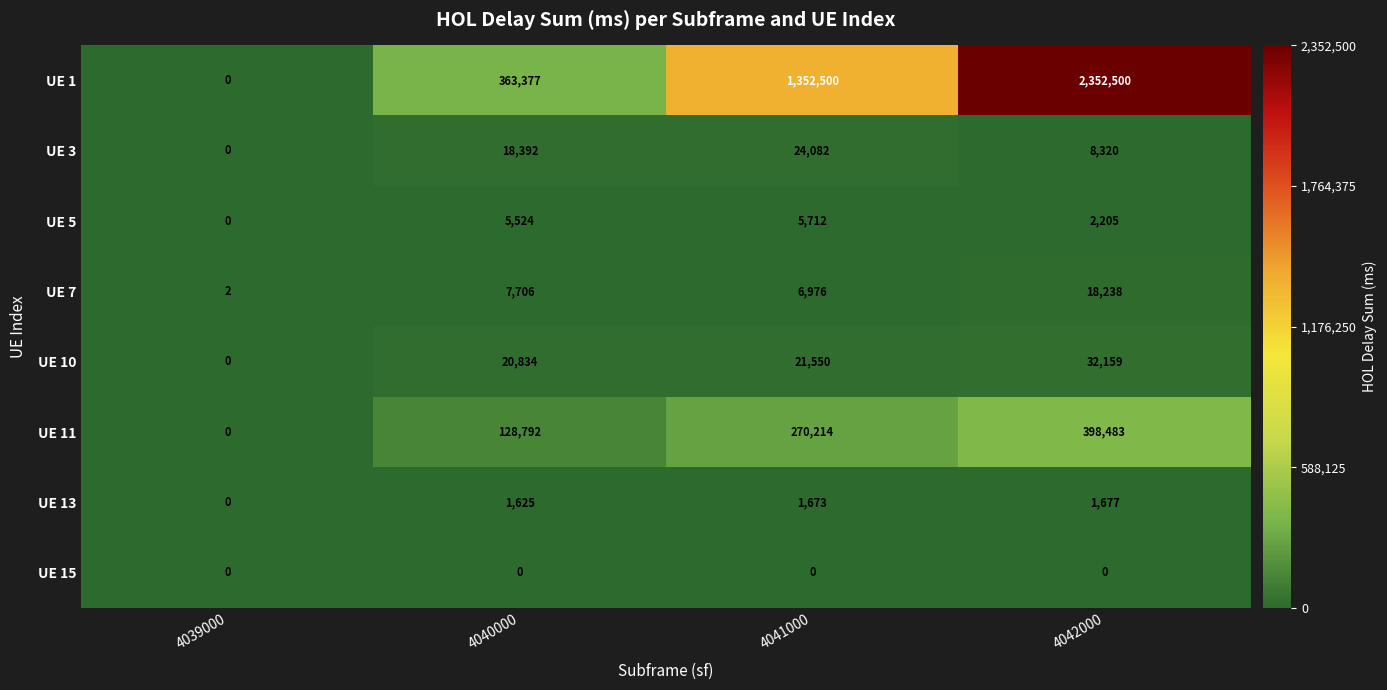

What value does the UE 3 series have at 4040000, to the nearest 50?

18400